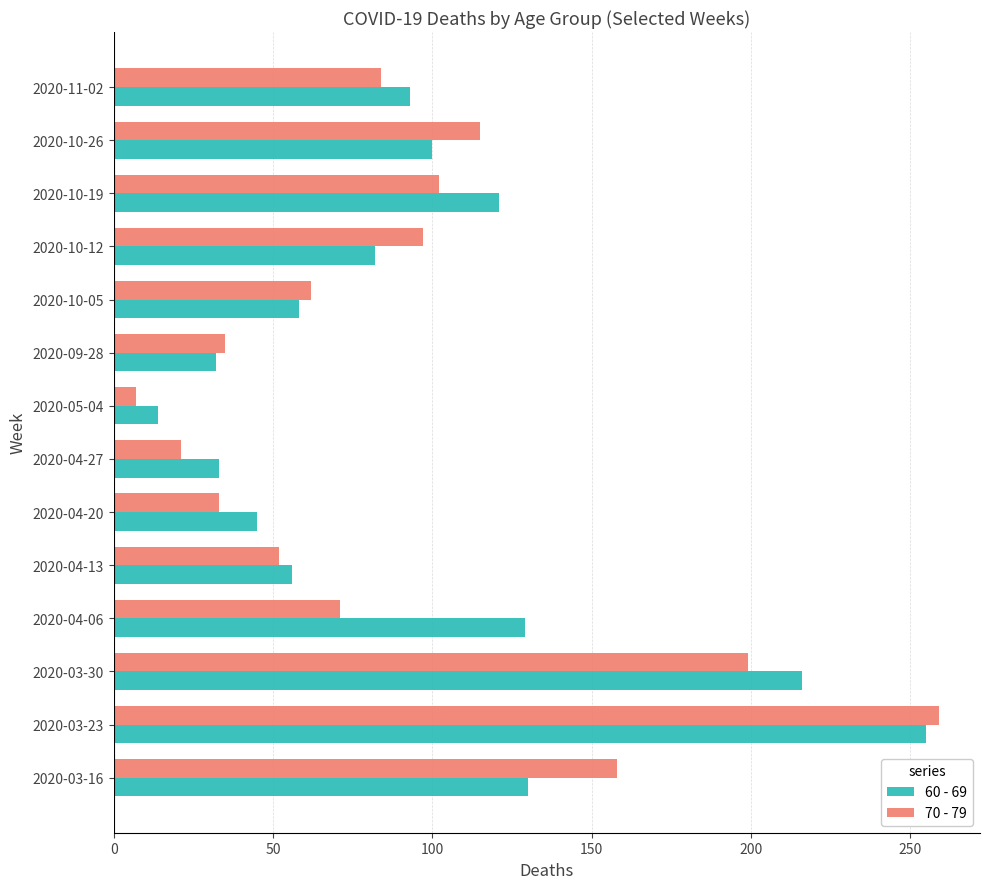

At which category is the sum across all series the highest?

2020-03-23